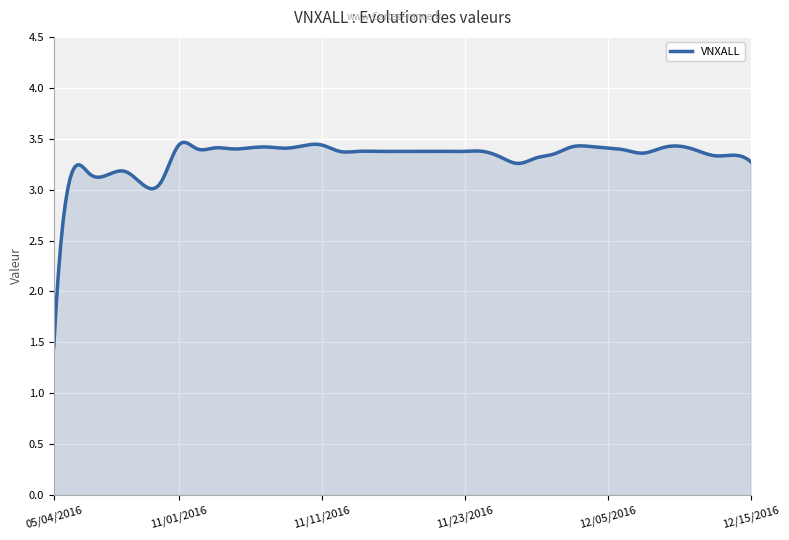

How many distinct data groups are displayed?

1